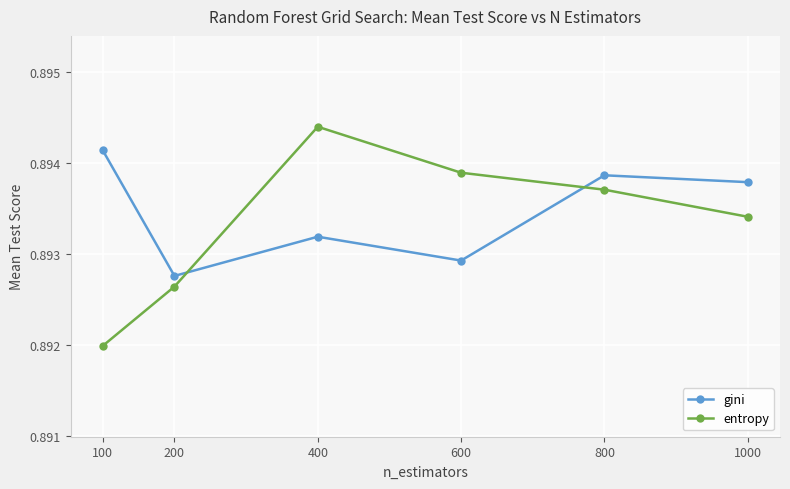

At which label does gini reach its peak?

100